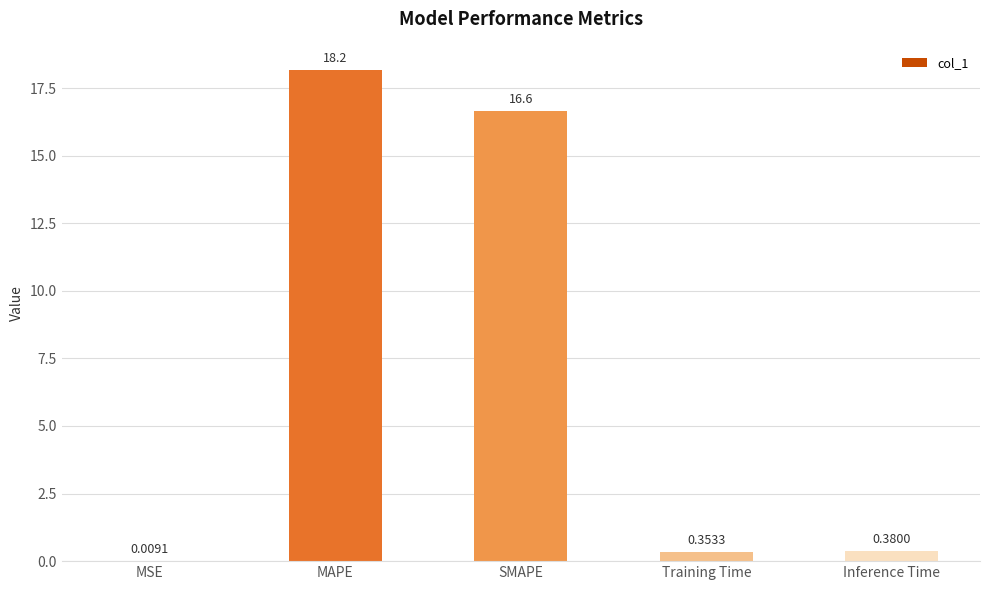

Between Training Time and Inference Time, which is larger?

Inference Time